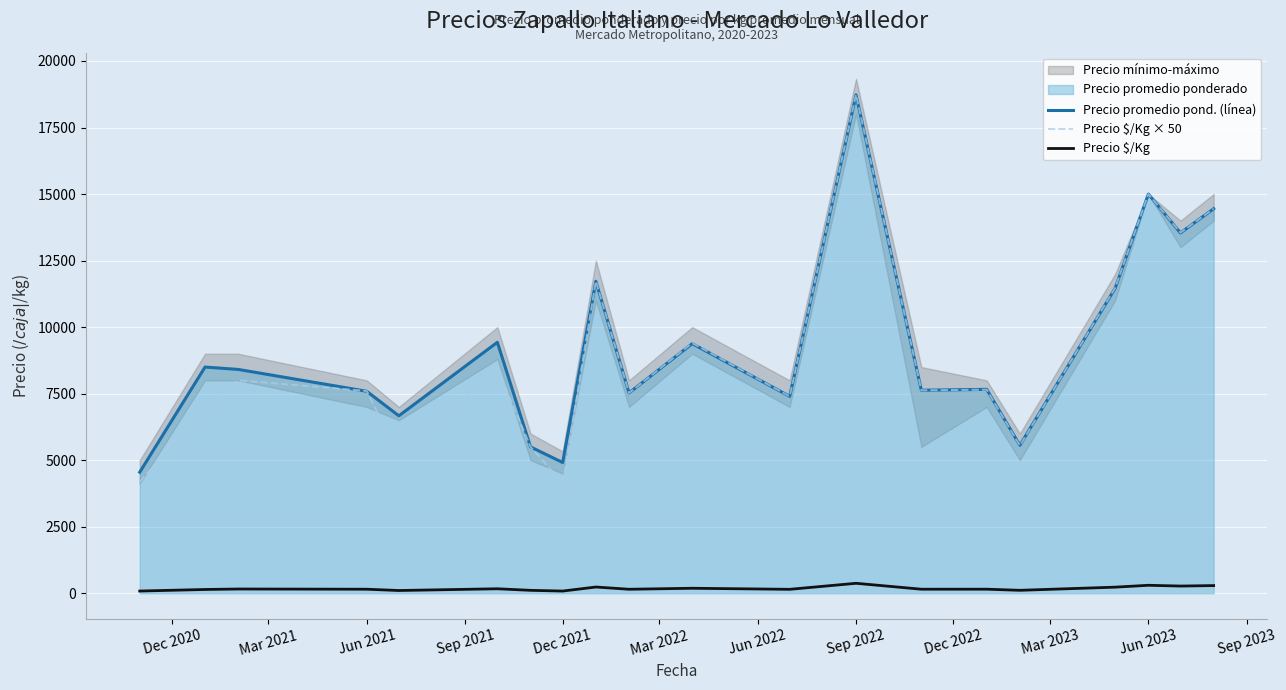

True or false: Precio $/Kg and Precio $/Kg × 50 cross at least once.

False